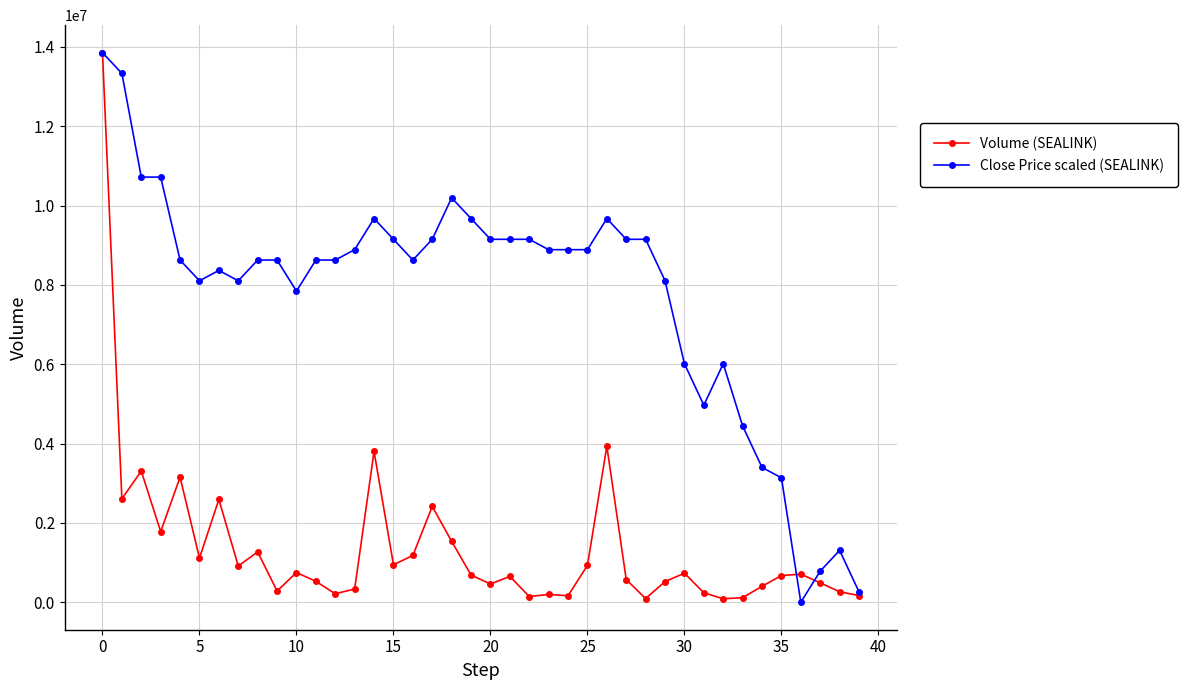

Which series has the largest total across all categories?

Close Price scaled (SEALINK)